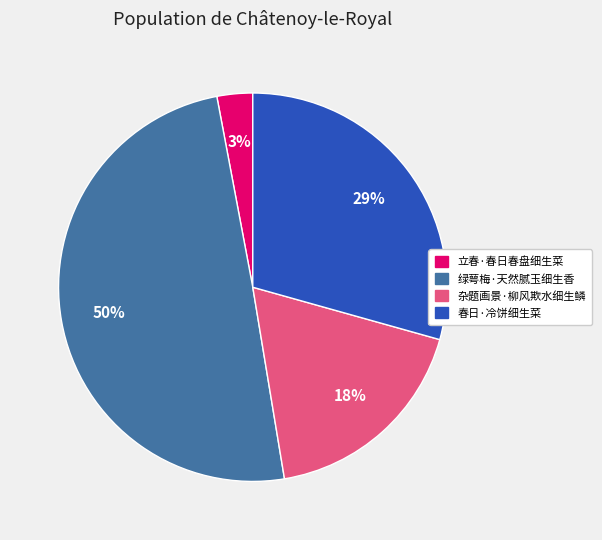

To the nearest percent, what portion does 春日·冷饼细生菜 represent?

29%